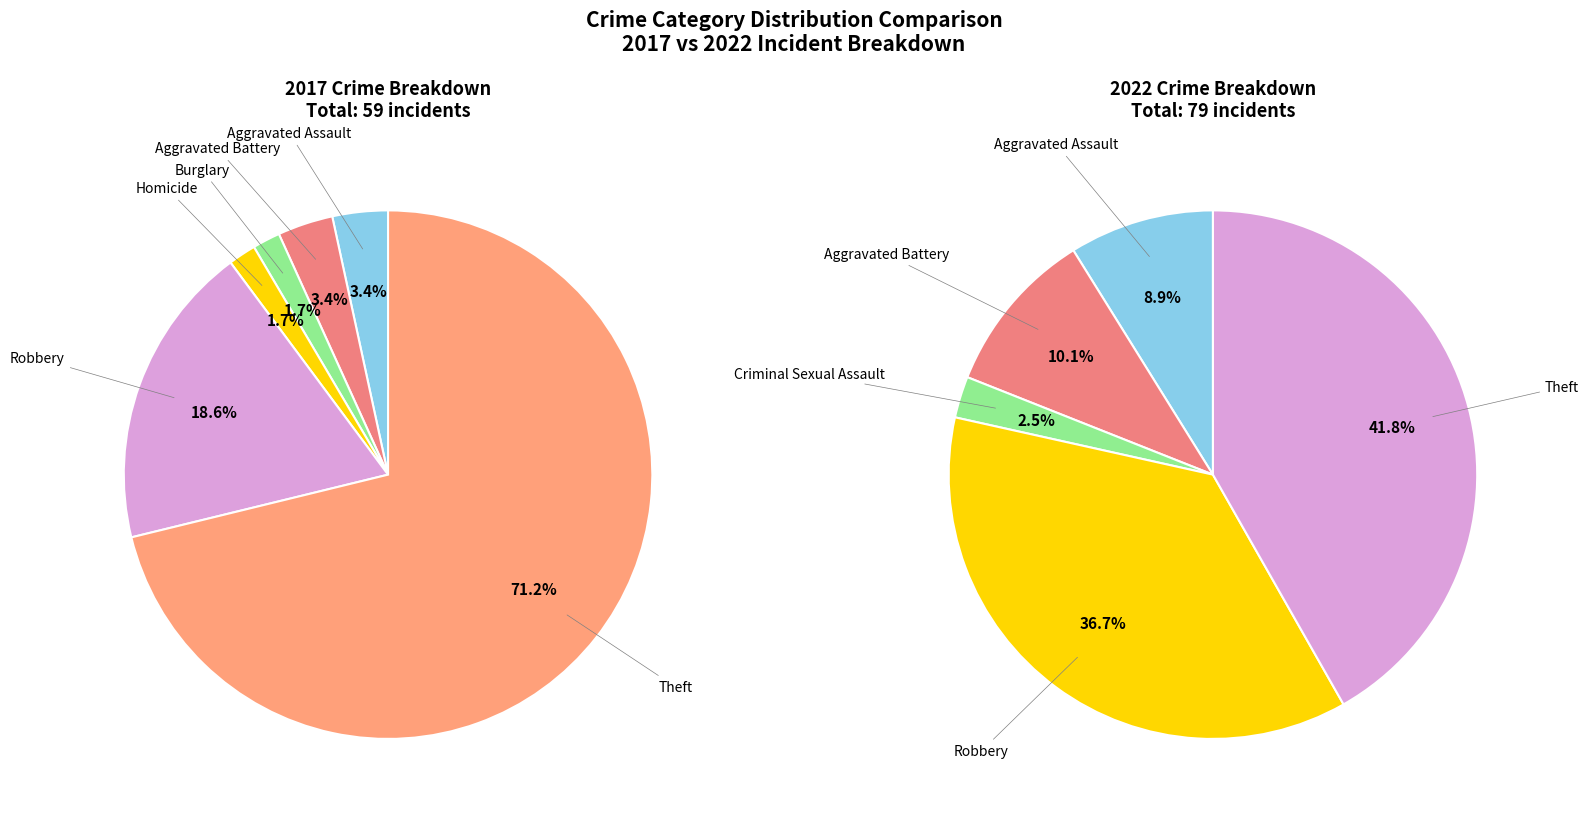

True or false: Theft accounts for 71% of the total.

True